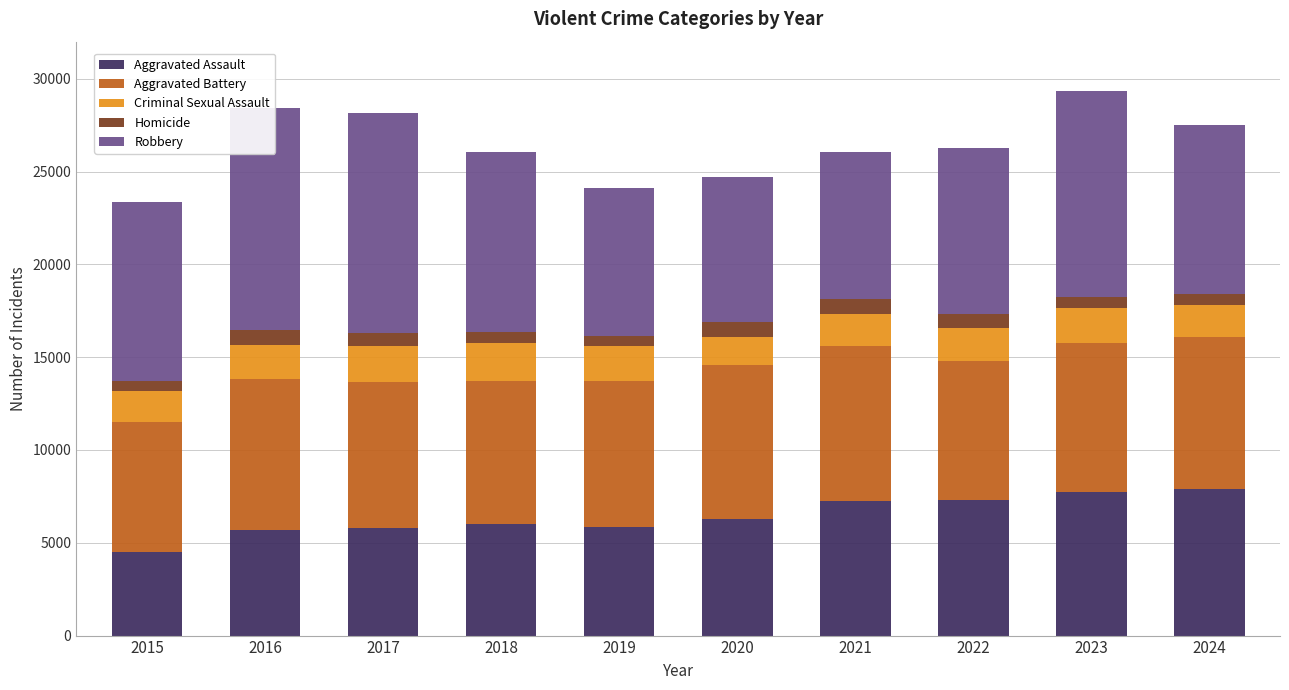

What is the value of the Homicide bar at the 3rd from the left?

672